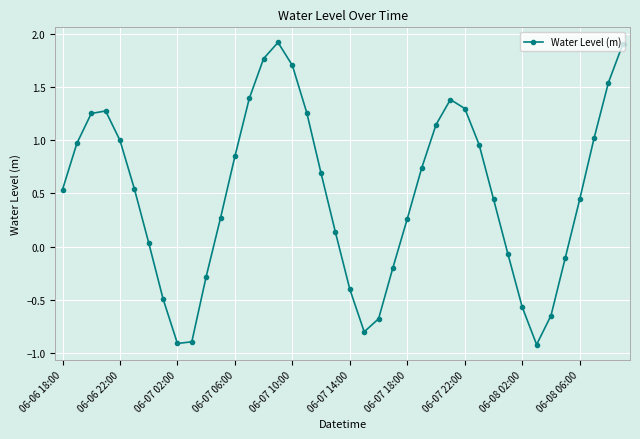

What is the difference between the maximum and second lowest values?

2.8